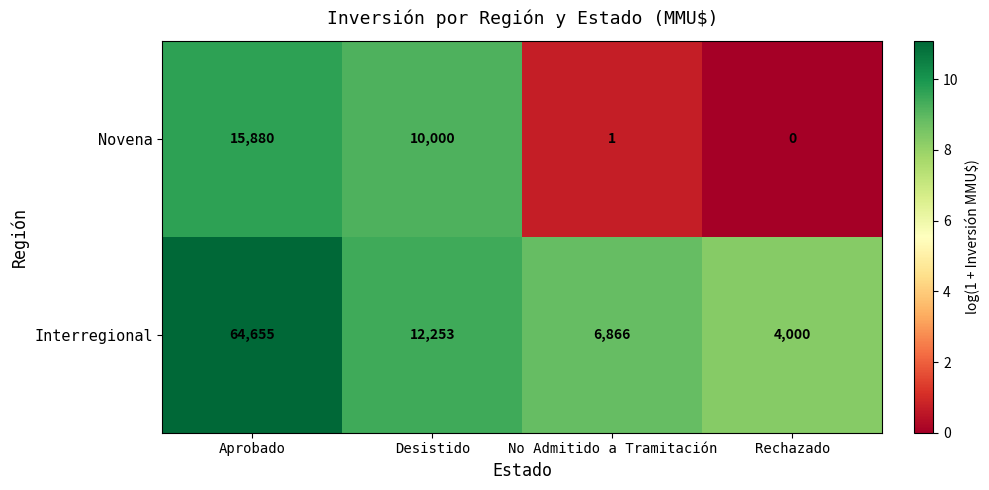

Which label corresponds to the largest value in the chart?

Aprobado